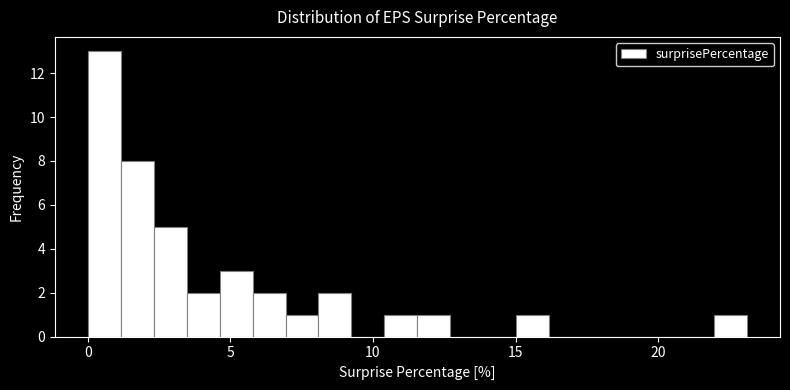

Around what value on the x-axis is the tallest bar? Give the approximate position of its centre, as read against the axis.

0.5